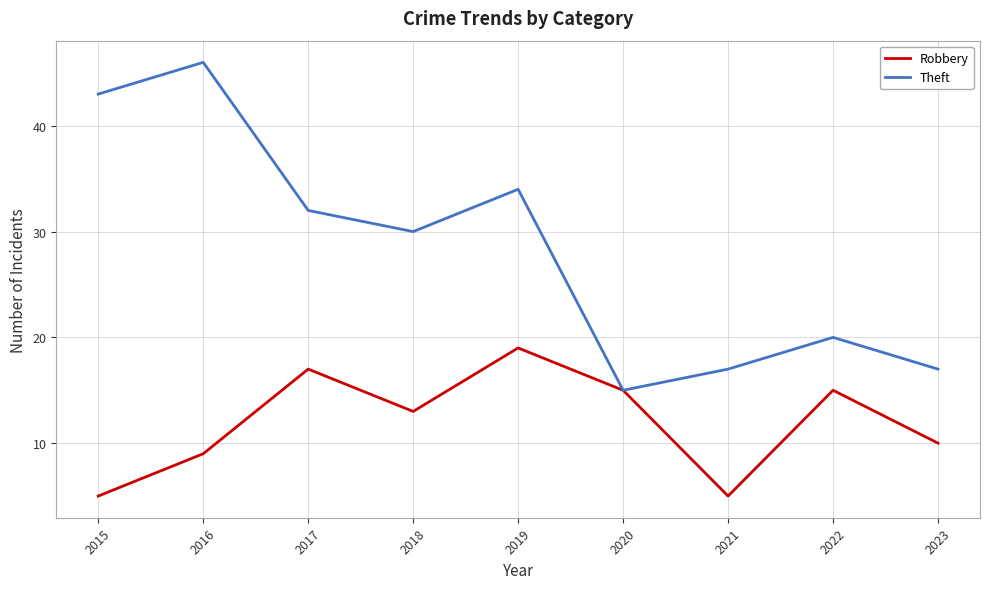

At which category is the sum across all series the highest?

2016